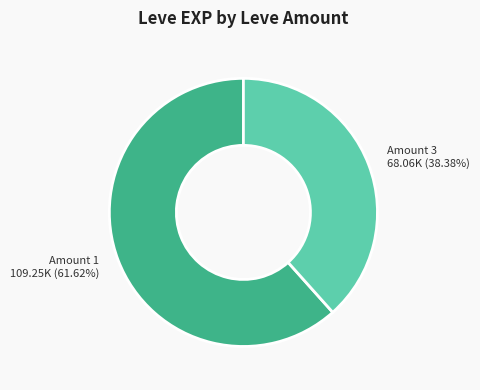

What is the largest slice in the pie chart?

Amount 1 109.25K (61.62%)